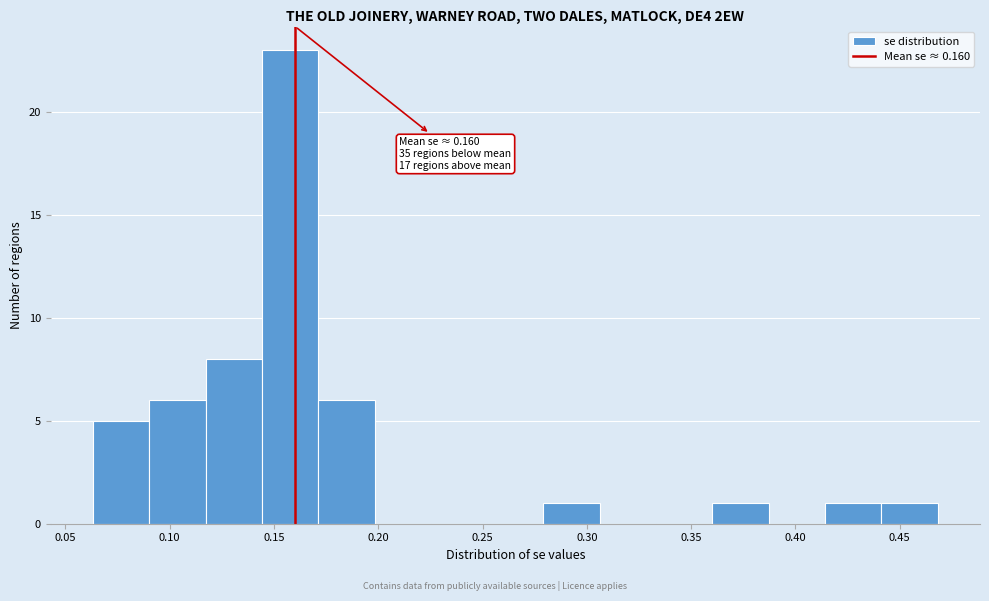

Which range on the x-axis has the tallest bar?

0.145 to 0.170